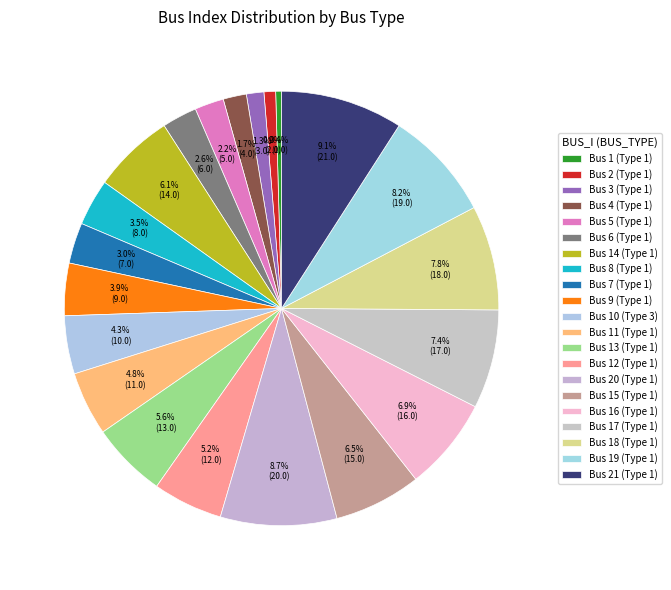

How many segments does this pie chart have?

21